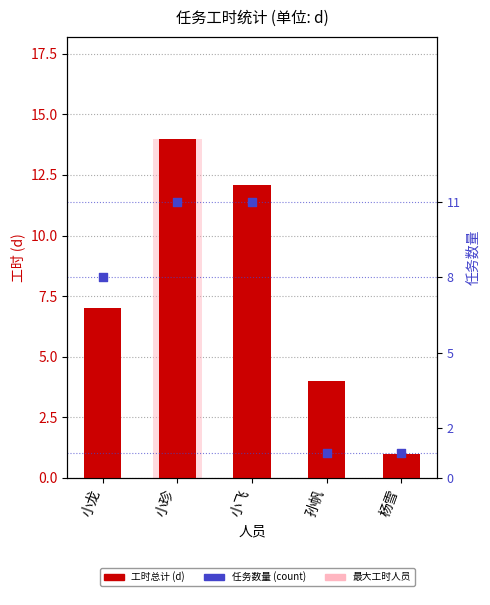

At how many categories does at least one series exceed 13?

1